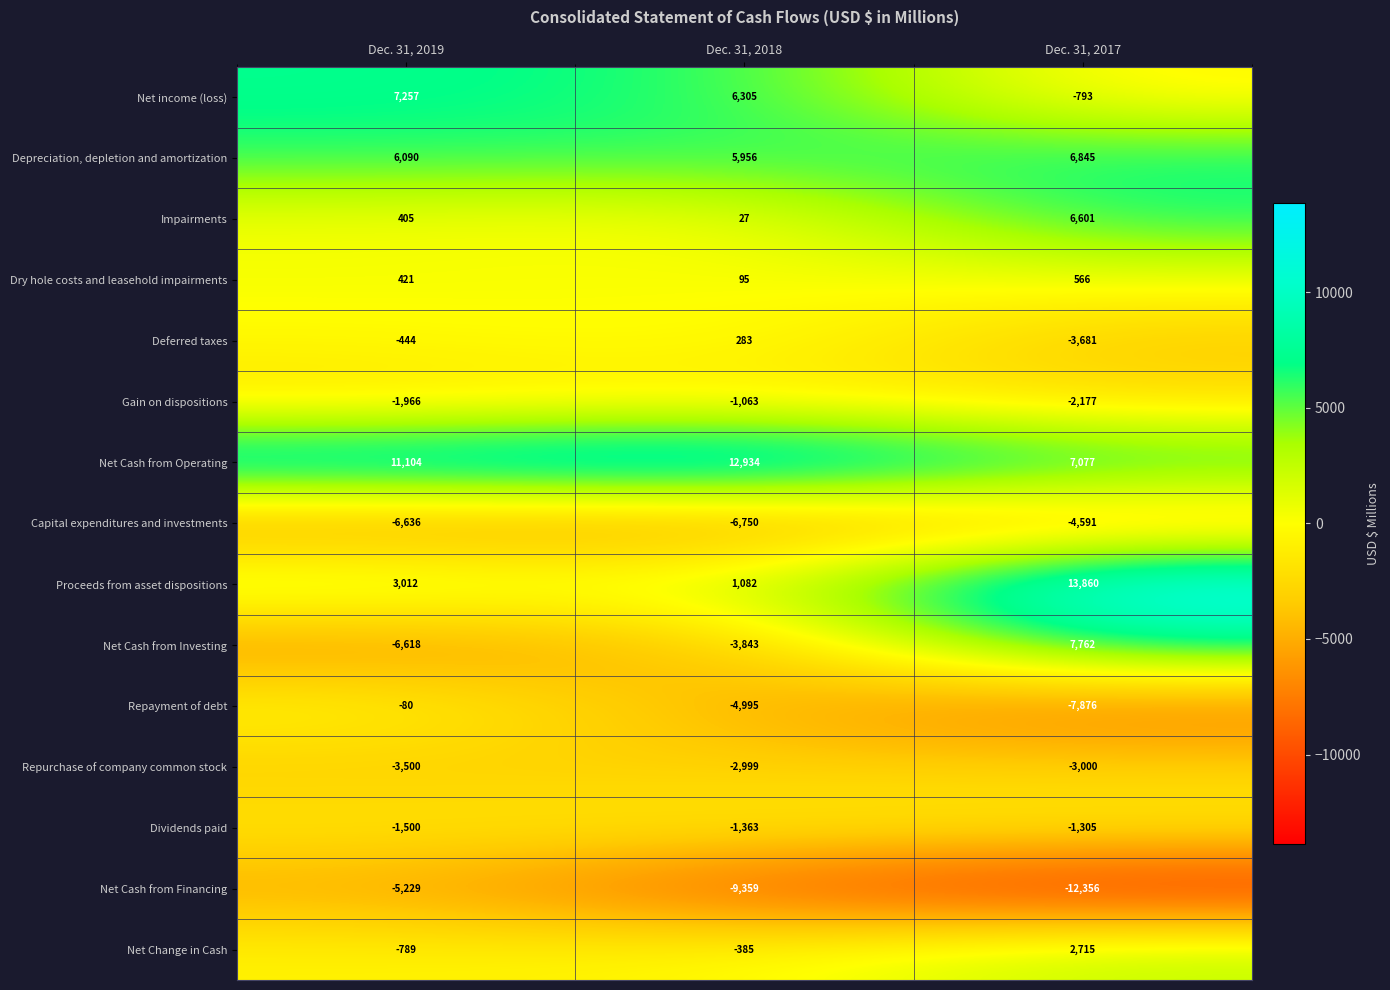

At how many categories does at least one series exceed 2418?

3